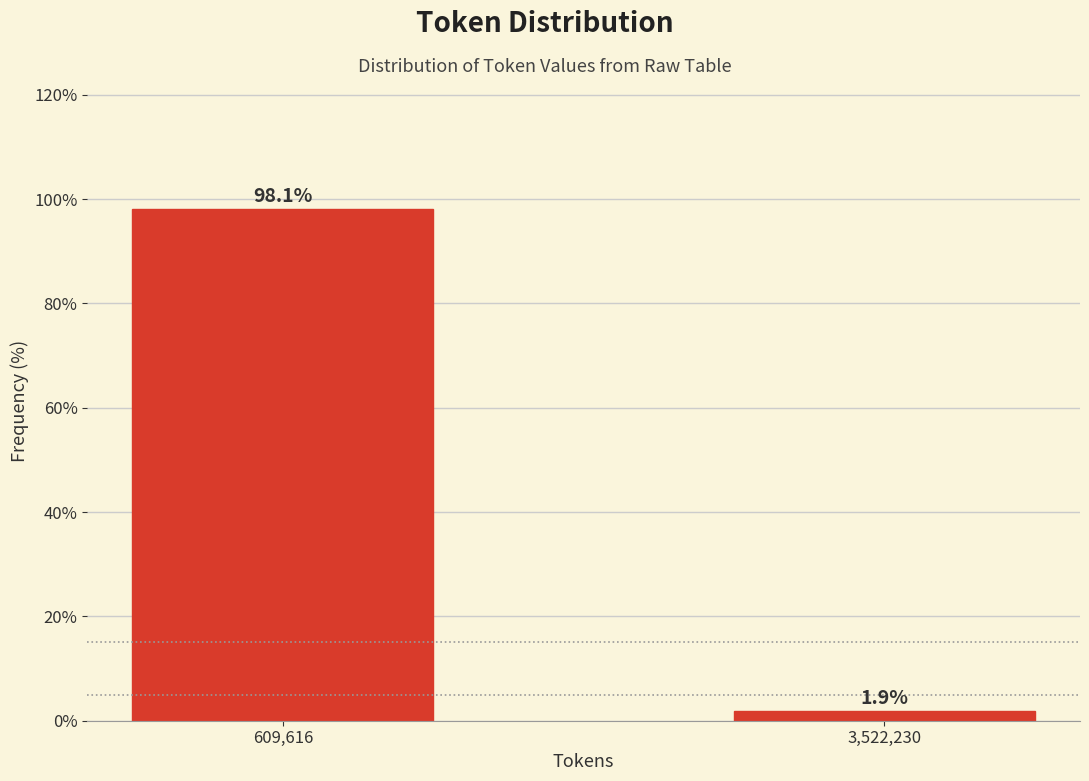

Reading right to left, list all the values displayed in this chart.

3,522,230=1.9	609,616=98.1